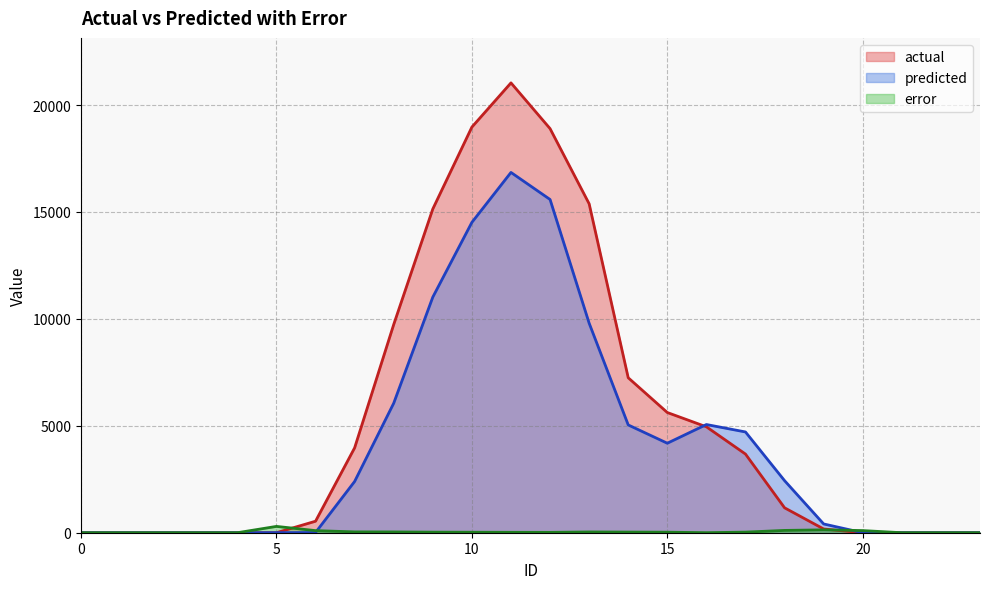

The value of predicted at 6 is 10. True or false?

True